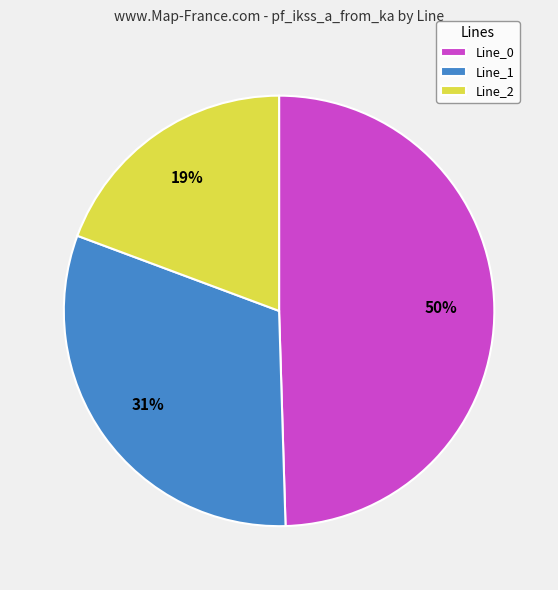

Do Line_2 and Line_0 together represent more than half of the pie?

Yes